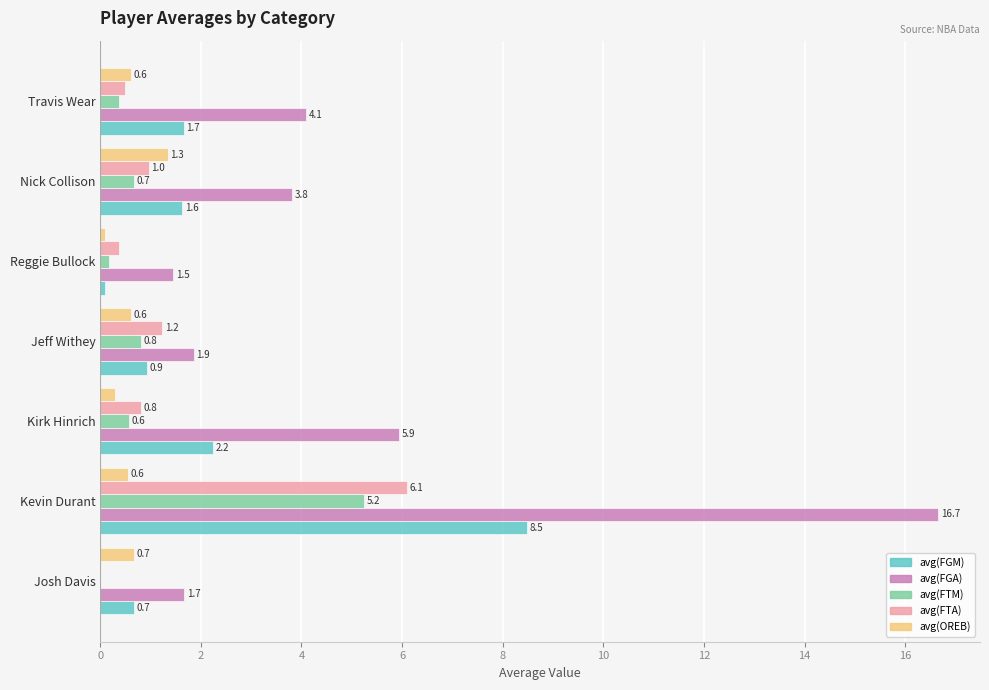

Which series has the largest range (max minus min)?

avg(FGA)